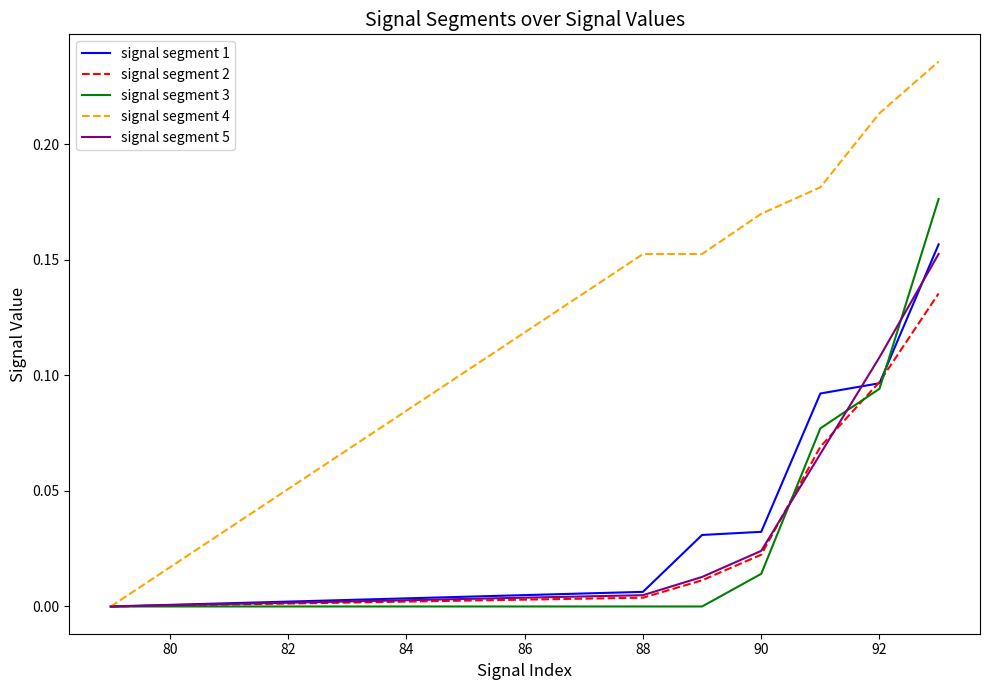

How many lines are shown in the chart?

5